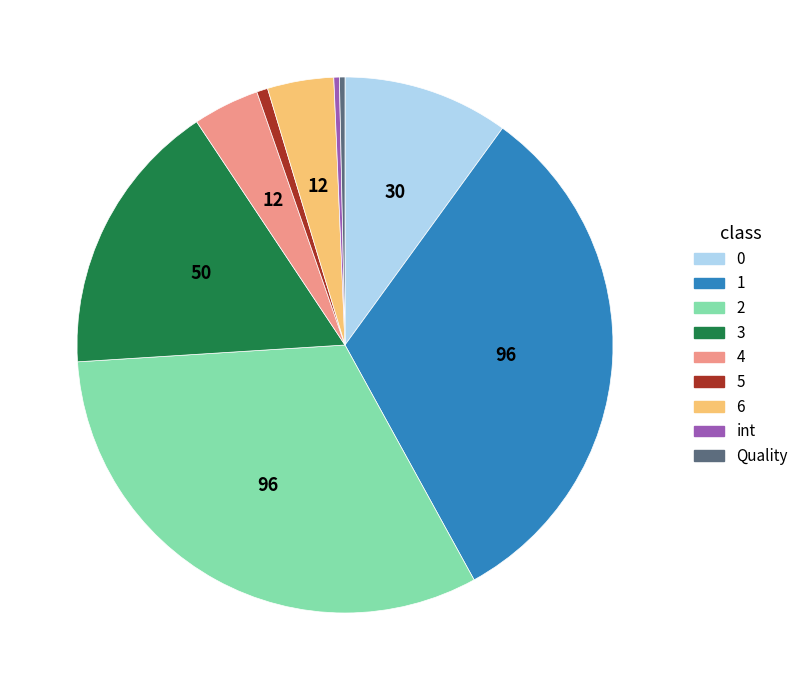

Is there any slice that represents more than half of the pie?

No